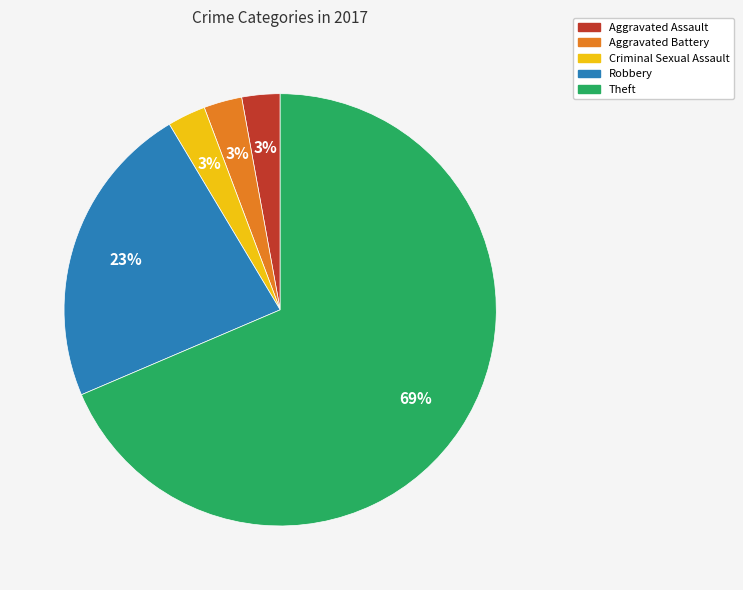

Approximately how many times larger is the value at Theft compared to Robbery?

3.0